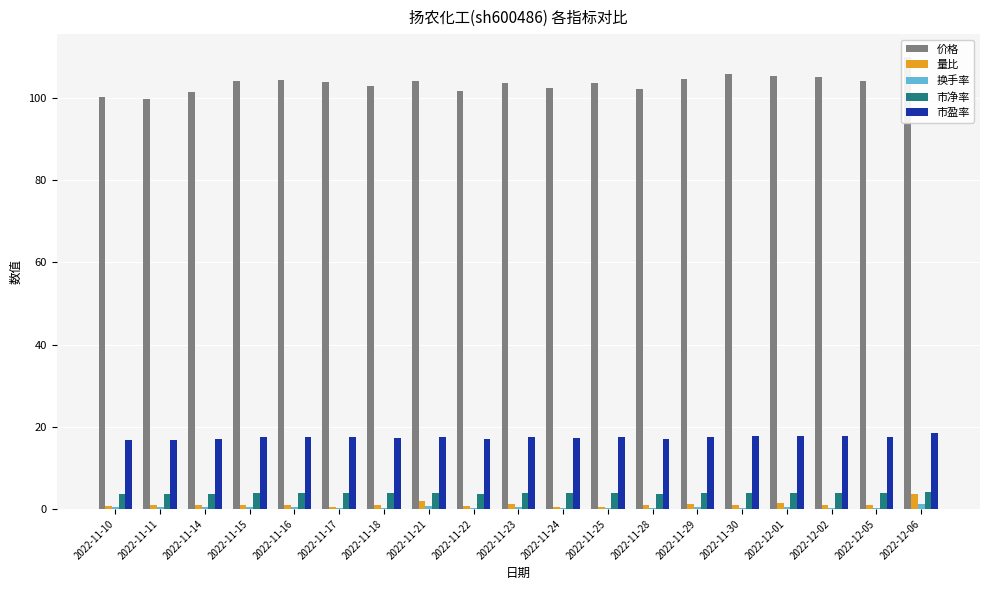

Rank the series at 2022-11-30 from lowest to highest value.

换手率, 量比, 市净率, 市盈率, 价格